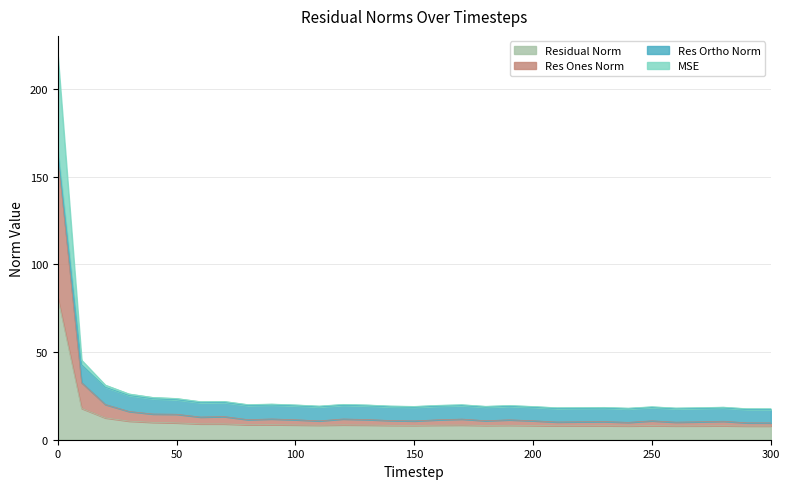

True or false: res_ones_norm and residual_norm intersect in this chart.

False